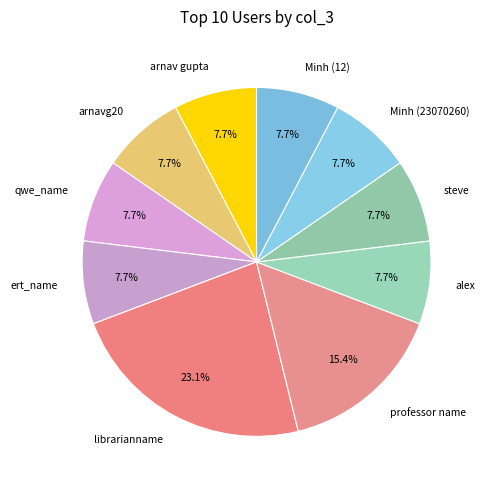

What is the ratio of the value at alex to the value at Minh (23070260)?

1.0